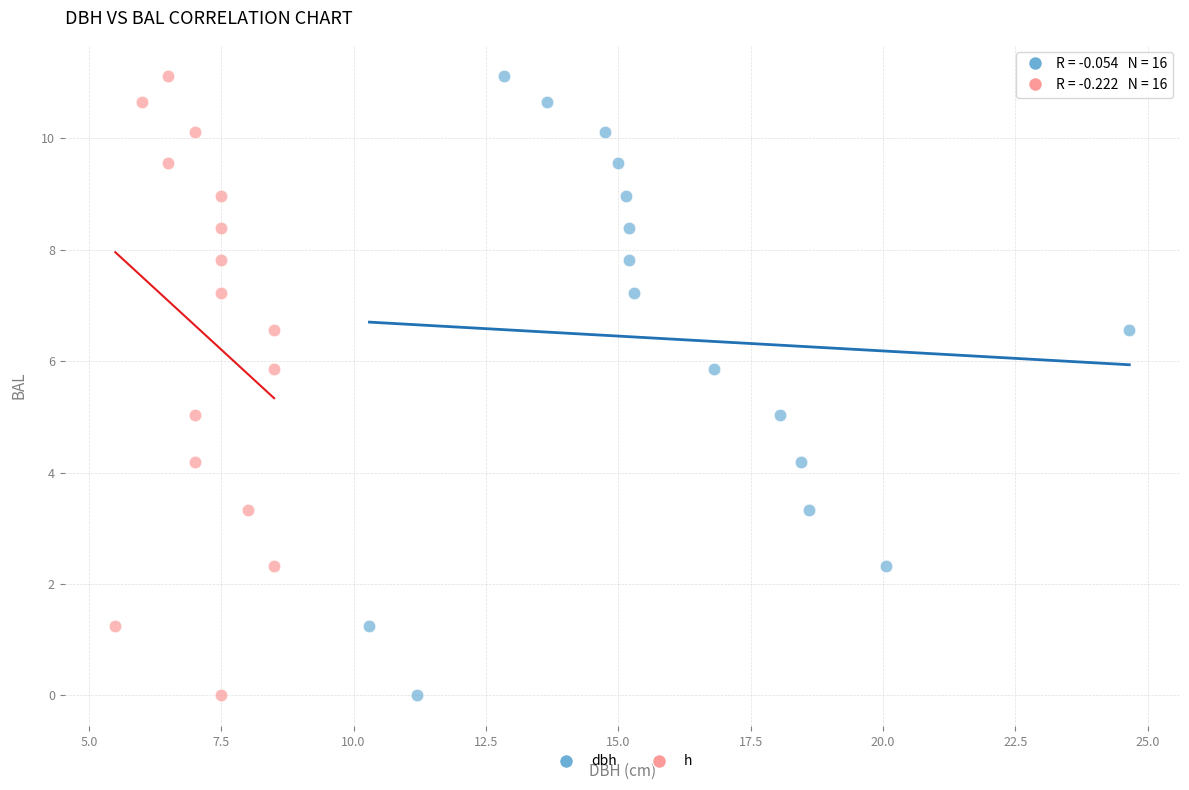

What are all the series names shown in the legend?

dbh, h